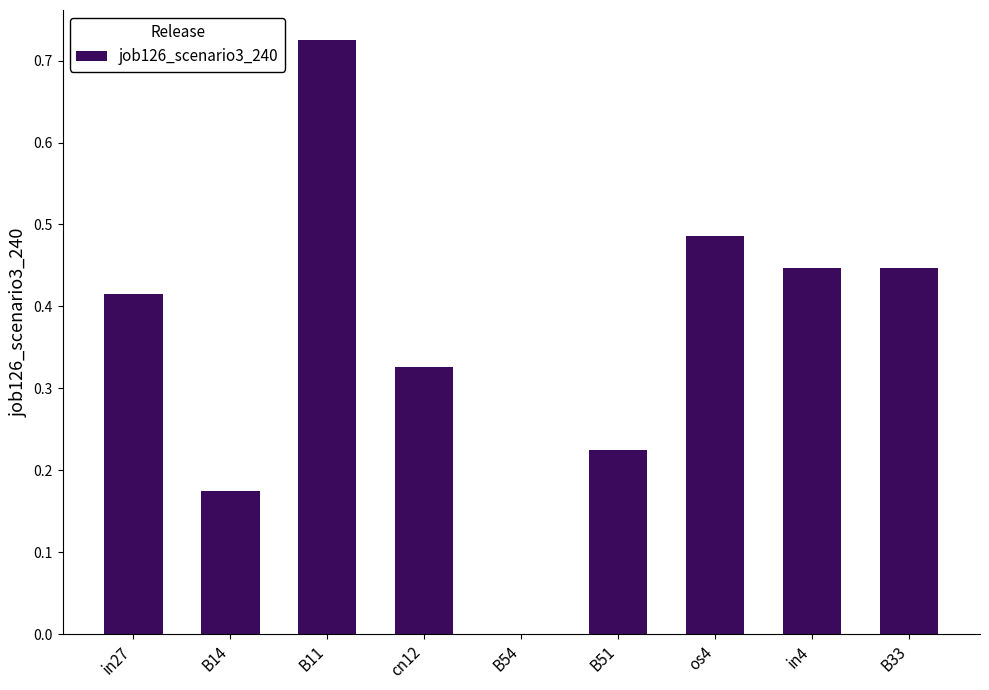

What is the change in value from B54 to B33?

+0.4